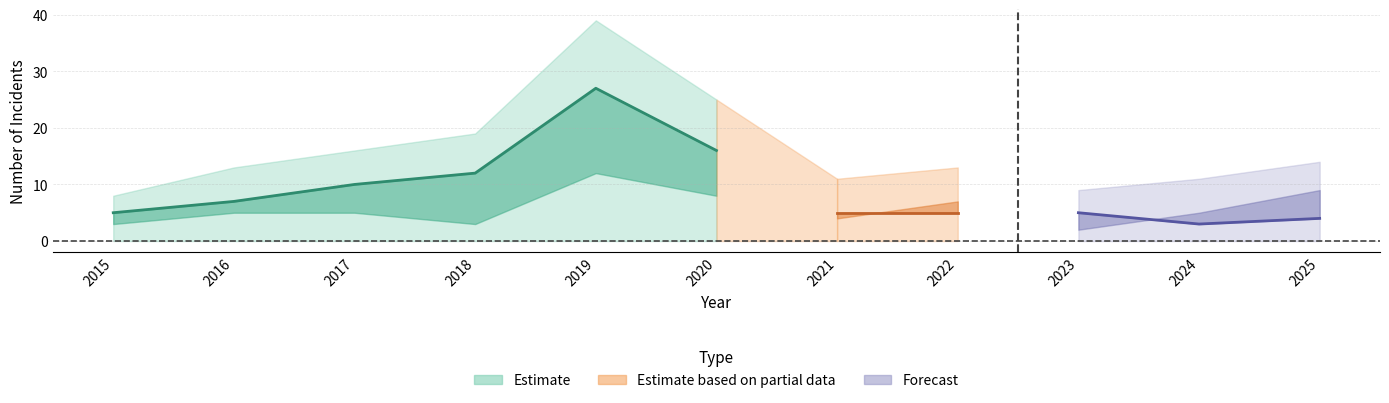

Reading left to right, what are all the values shown in this chart?

Robbery: 2015=3	2016=5	2017=5	2018=3	2019=12	2020=8	2021=4	2022=7	2023=2	2024=5	2025=9
Theft: 2015=5	2016=7	2017=10	2018=12	2019=27	2020=16	2021=5	2022=5	2023=5	2024=3	2025=4
Total: 2015=8	2016=13	2017=16	2018=19	2019=39	2020=25	2021=11	2022=13	2023=9	2024=11	2025=14